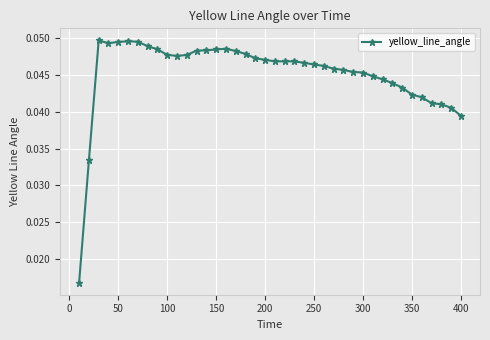

Count the values in the range 0 to 1.

40